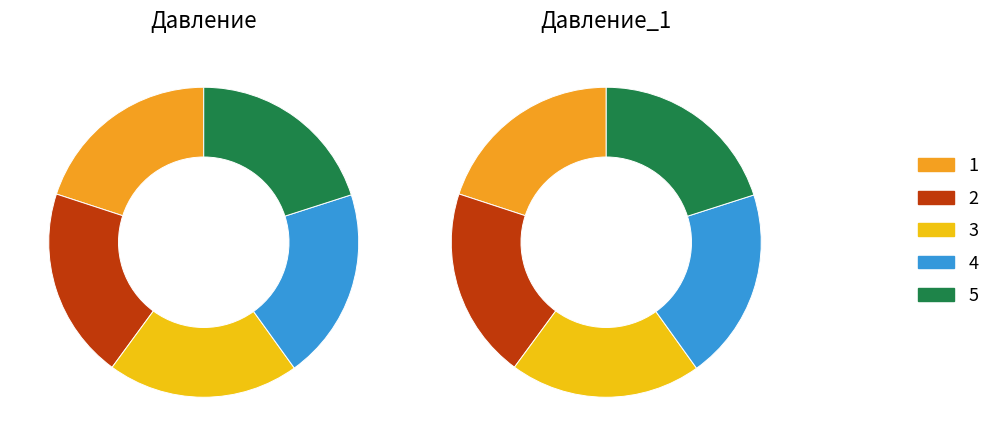

Combined, what portion of the pie is 5 and 2?

40.0%